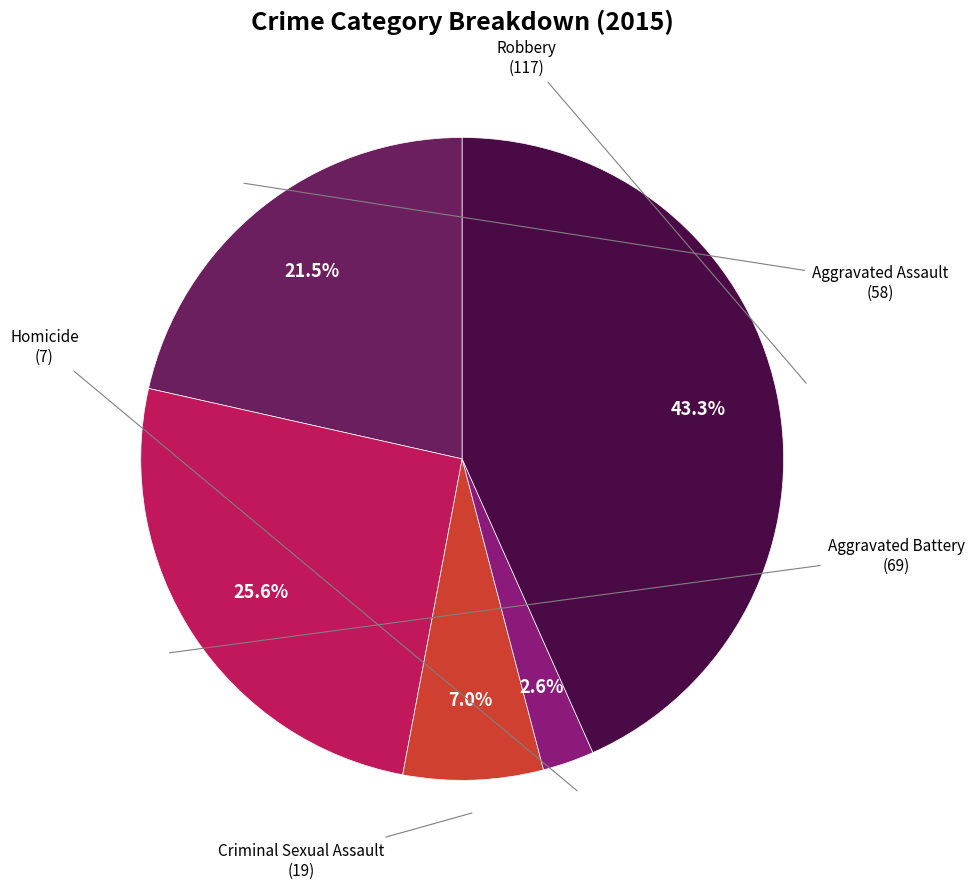

True or false: Robbery accounts for 50% of the total.

False